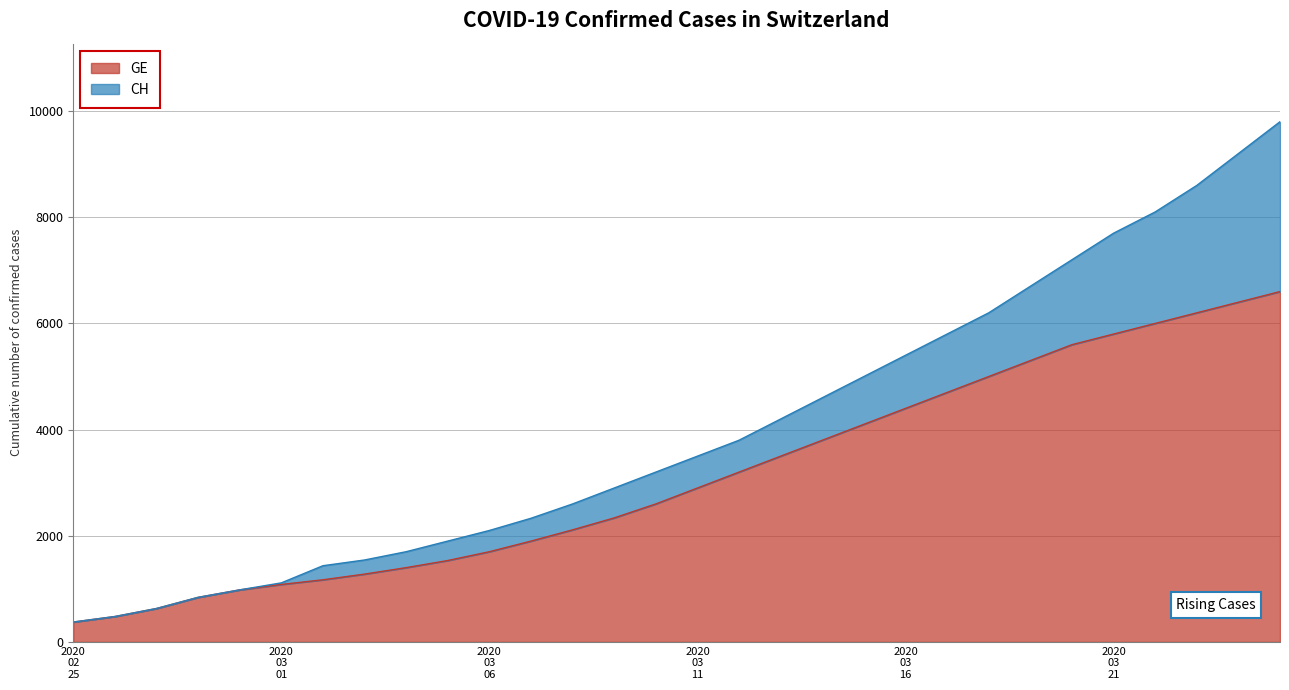

Does the chart have visible grid lines?

Yes